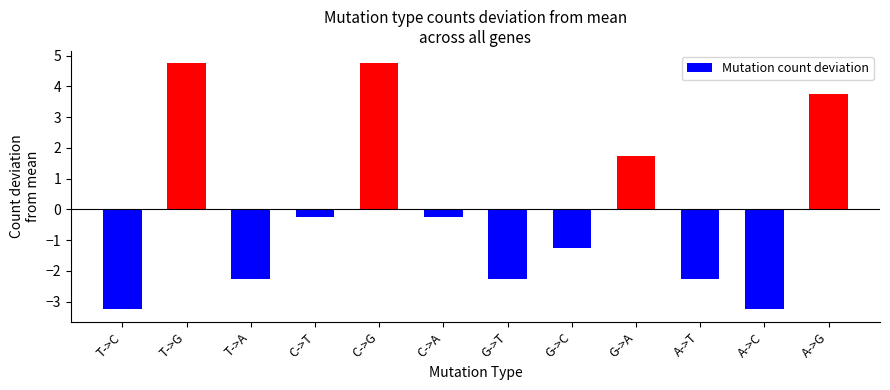

Read the value at A->G.

3.8